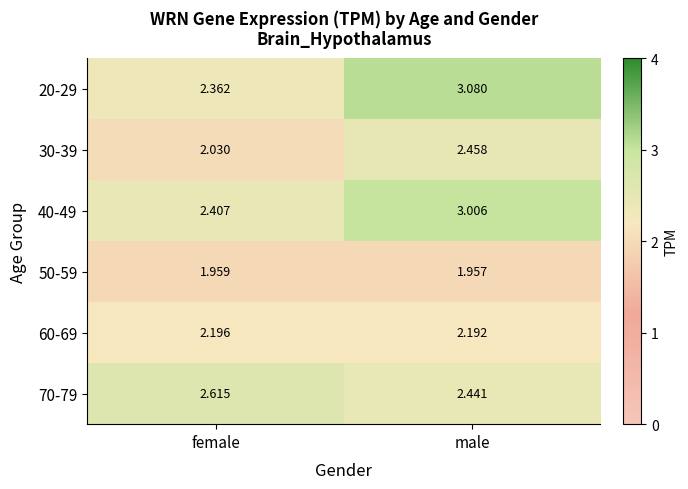

Is the value of 30-39 at female greater than the value of 60-69 at male?

No